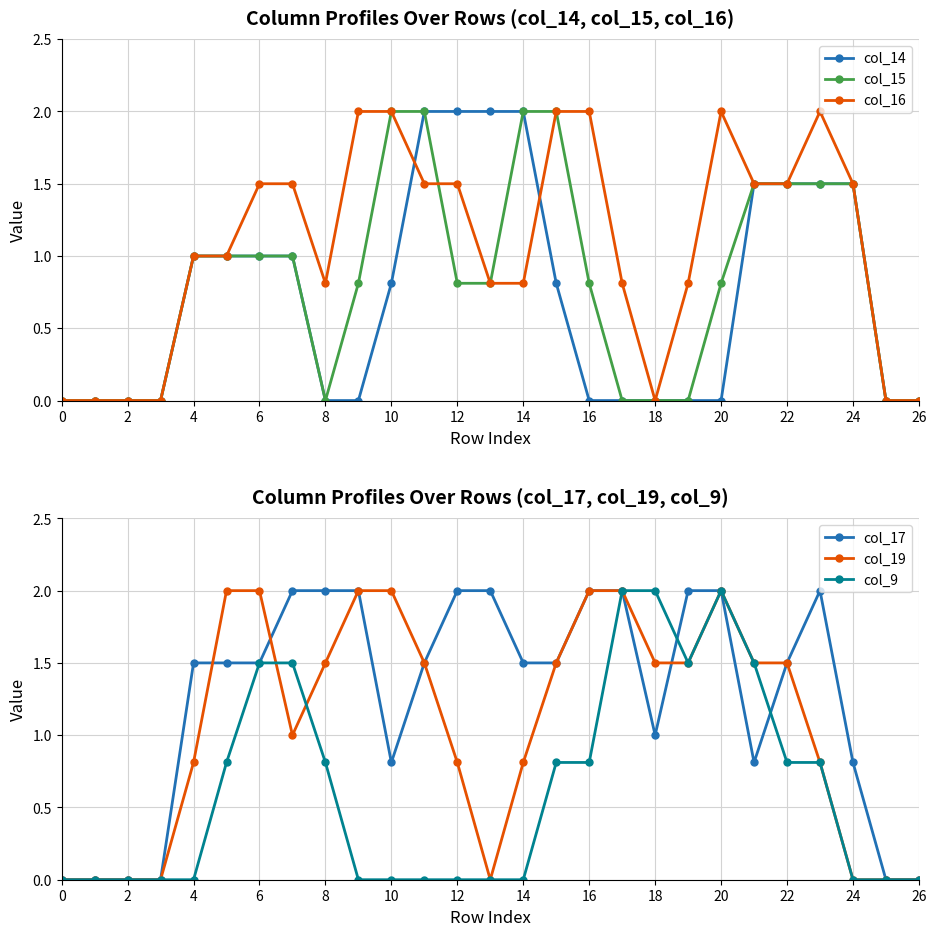

Is it true that col_19 equals 2.0 at 16?

True